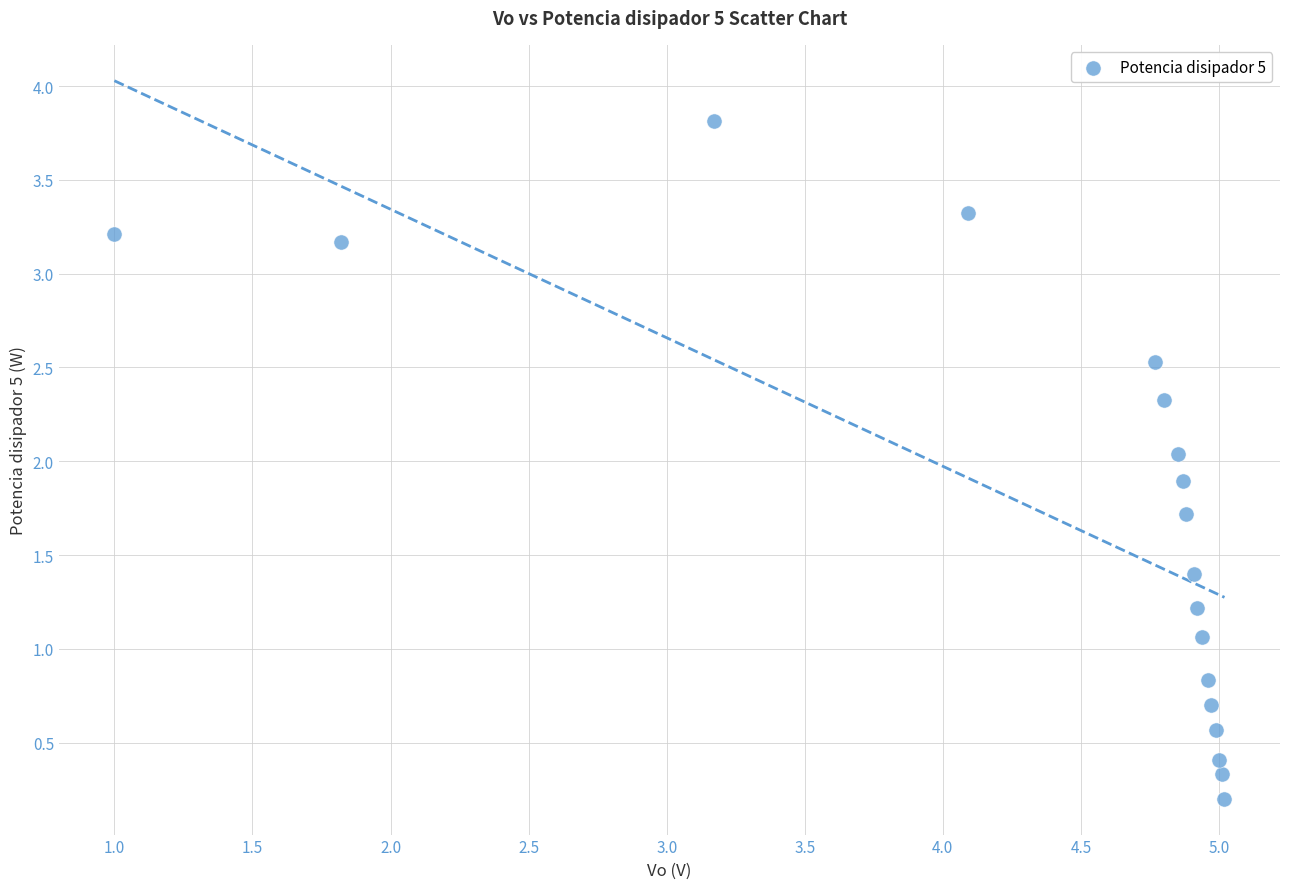

What is the range of Y values (max minus min)?

3.6